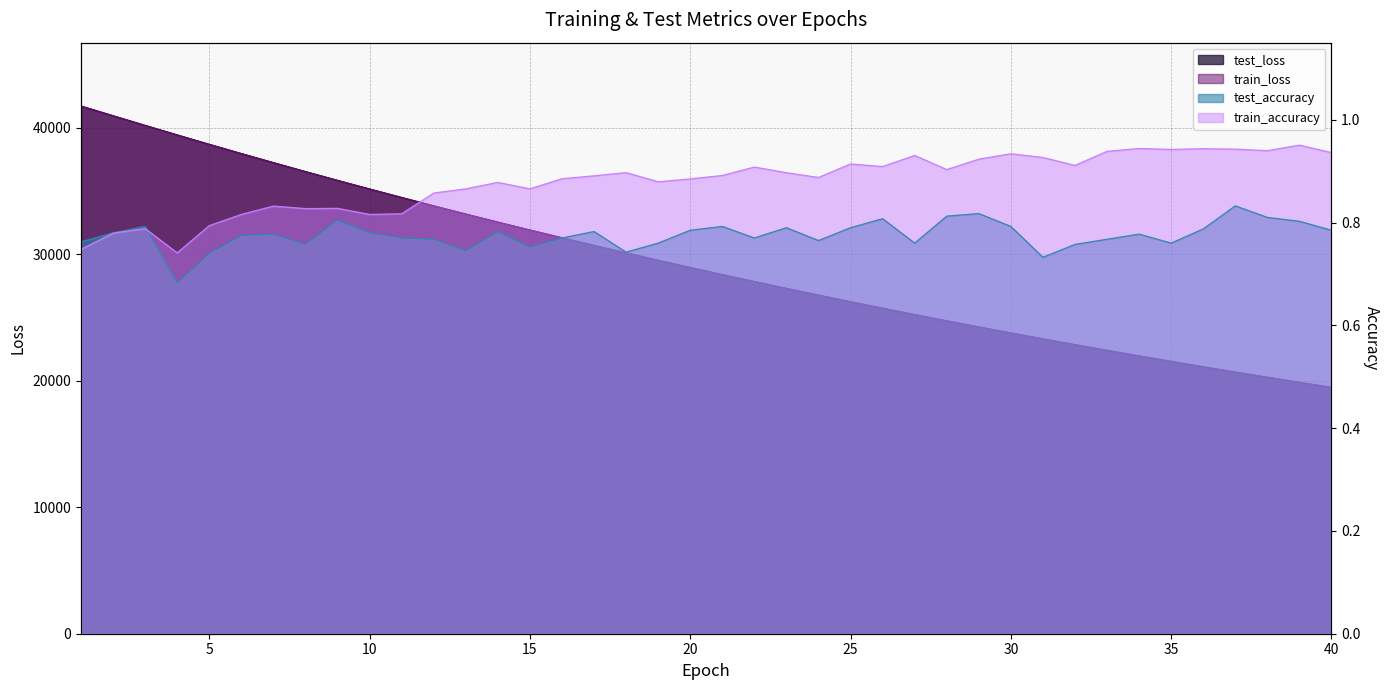

True or false: train_accuracy has a value of 0.9 at 12.

True